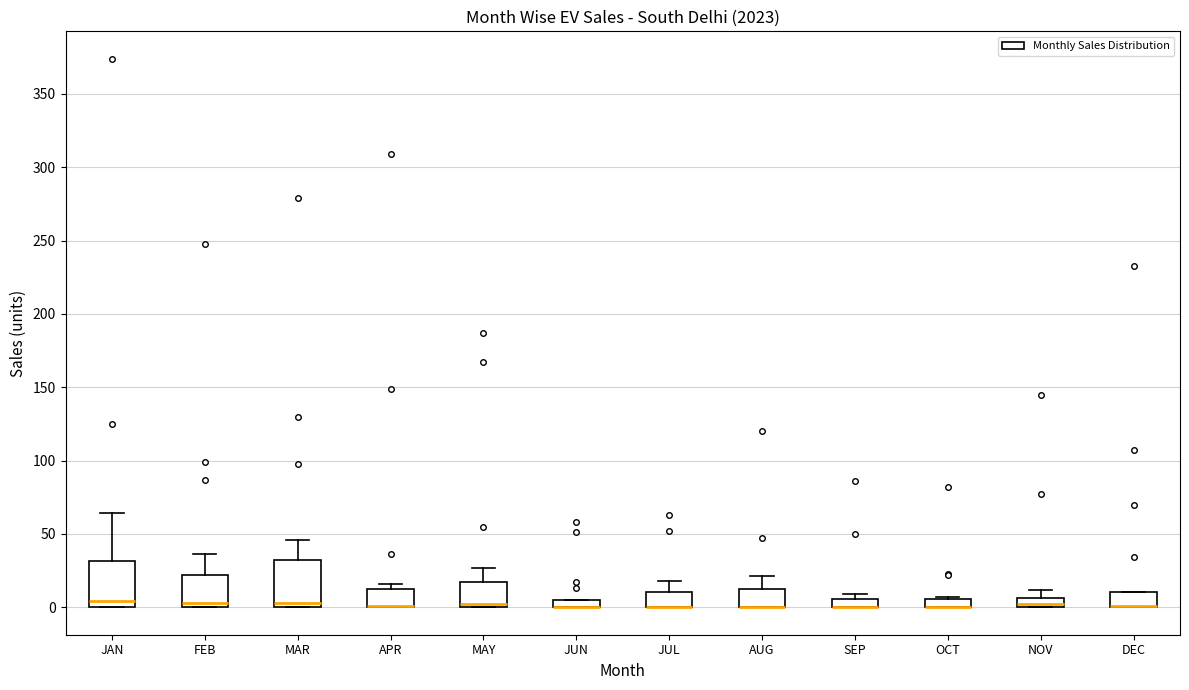

Where is the upper edge of the box for JUL on the y-axis? The values are not printed on the chart, so give them approximately, as read against the axis.

10